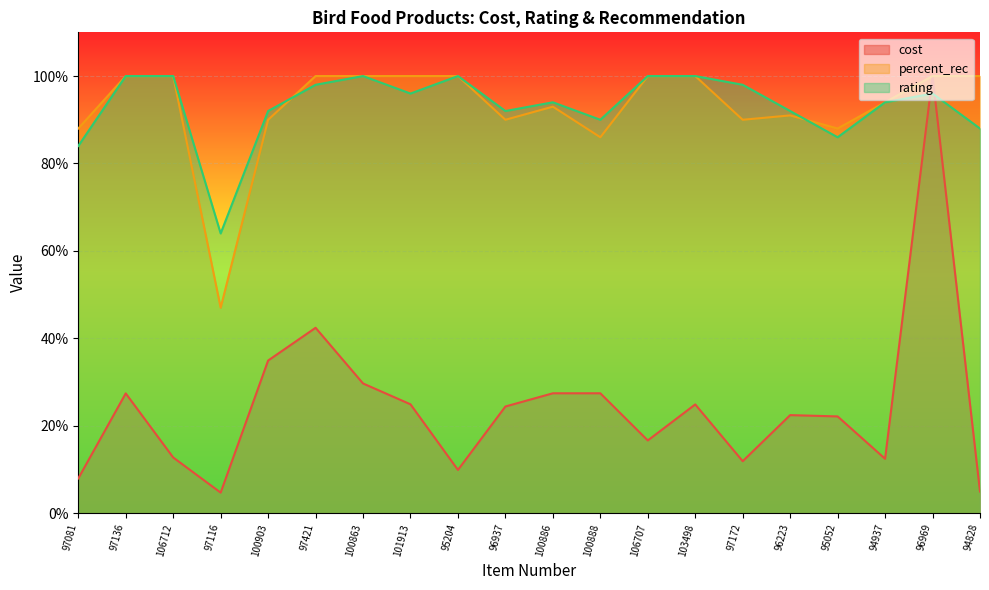

Which category has the highest value across all series?

96969